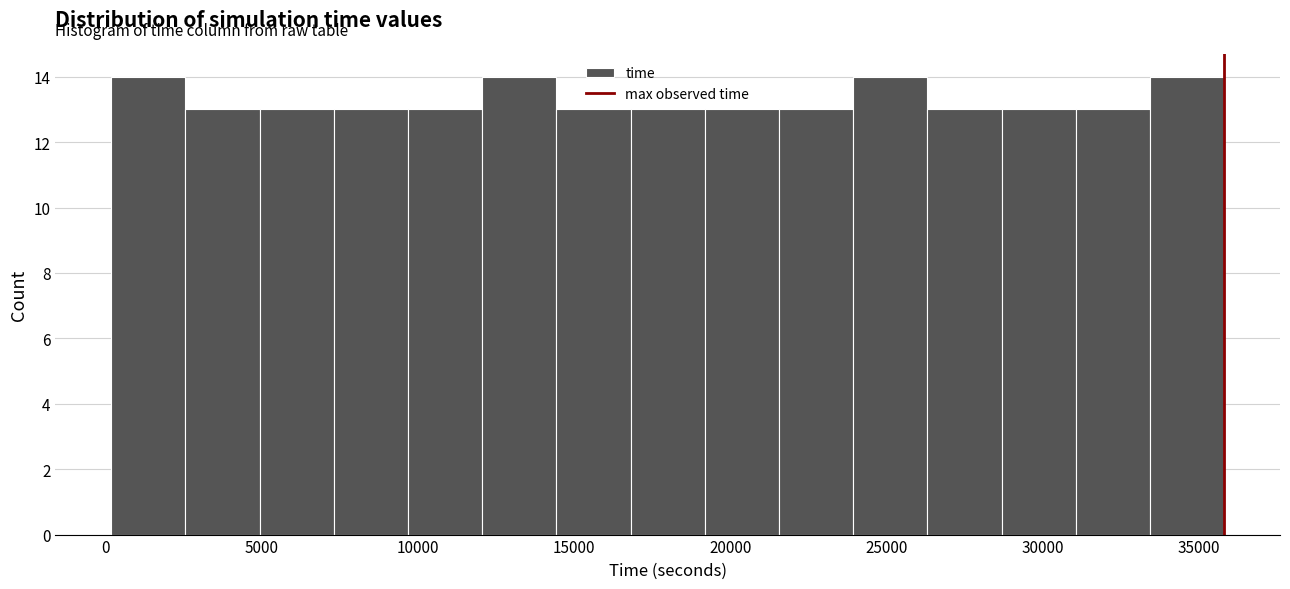

What is the height of the bar covering 17000 to 19000 on the x-axis? Neither the bar edges nor the heights are printed on the chart, so give them approximately, as read against the axes.

13